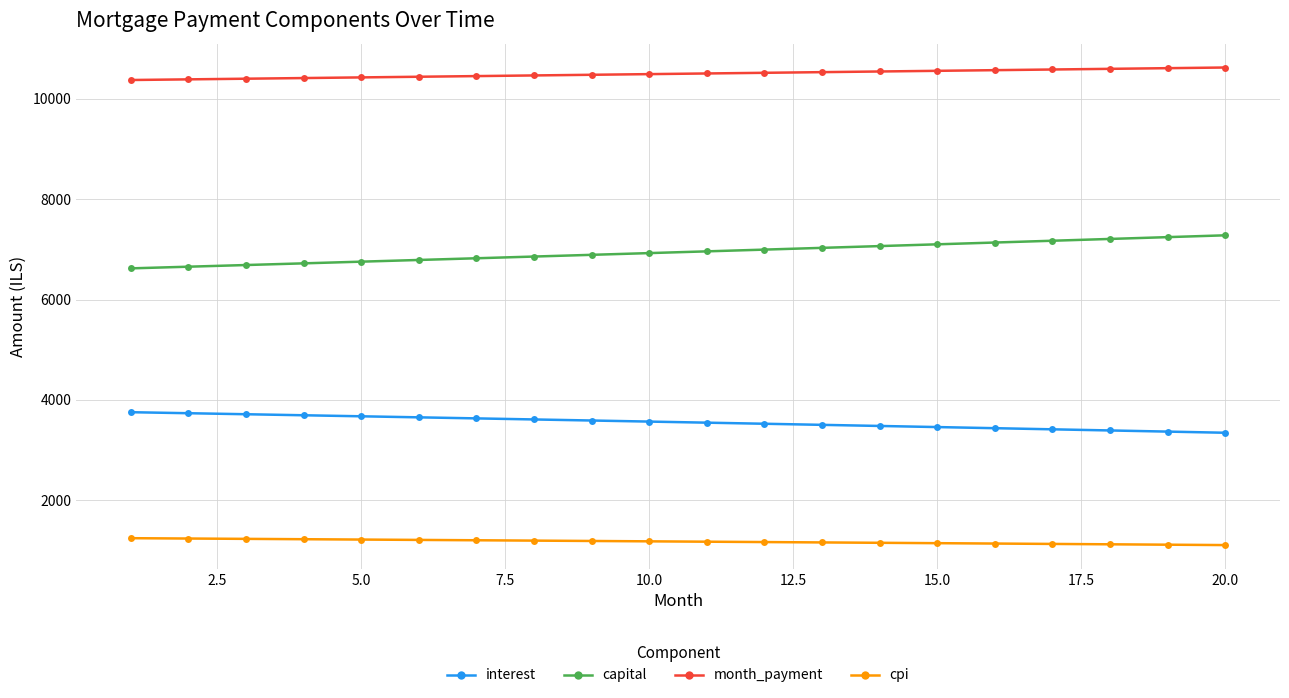

Rank the series by their maximum value, from highest to lowest.

month_payment, capital, interest, cpi